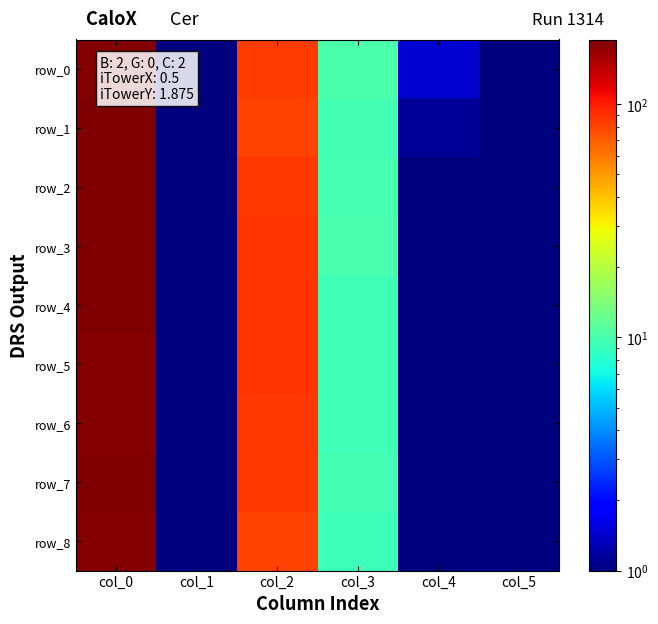

What is the approximate value of row_4 at col_2?

88.4